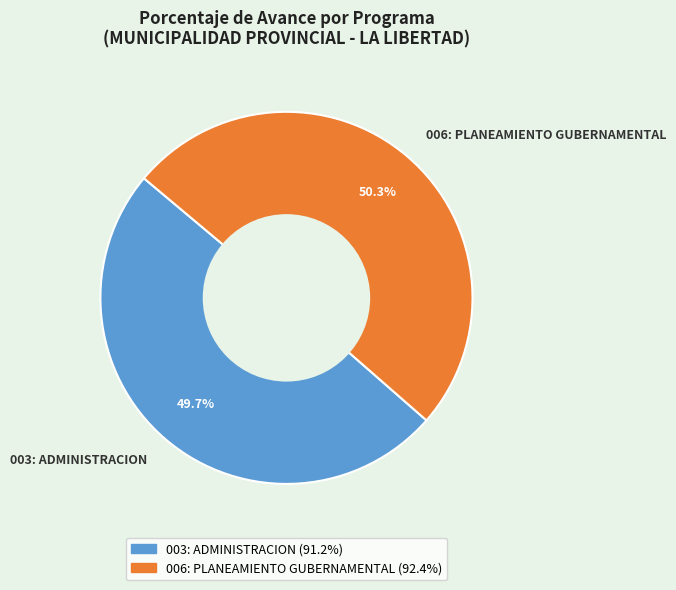

Is it true that 003: ADMINISTRACION is 43% of the pie?

False